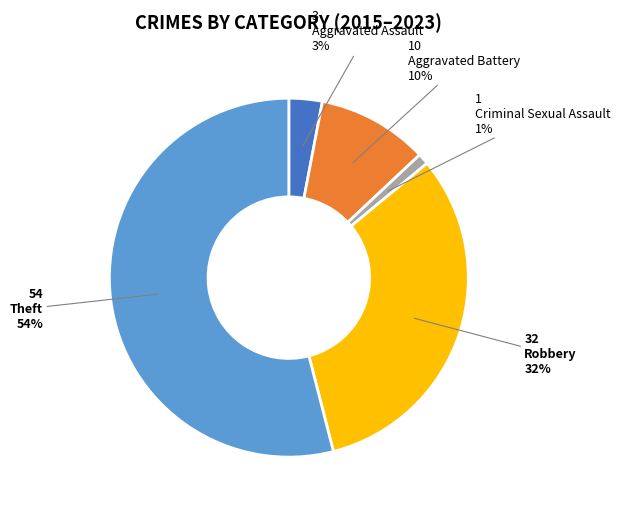

Does any single category account for the majority?

Yes